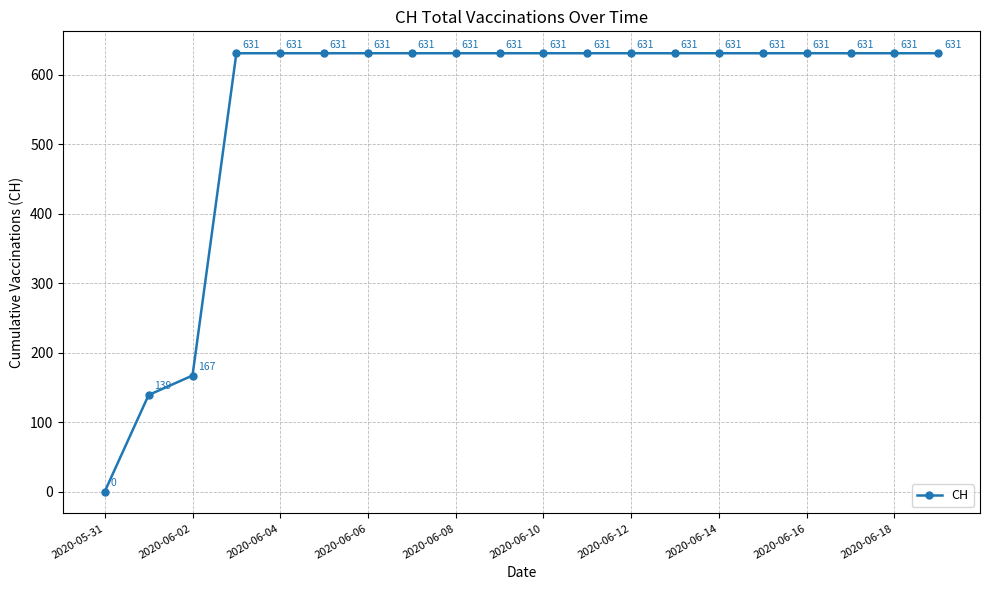

True or false: there are more than 2 points higher than both neighbors.

False